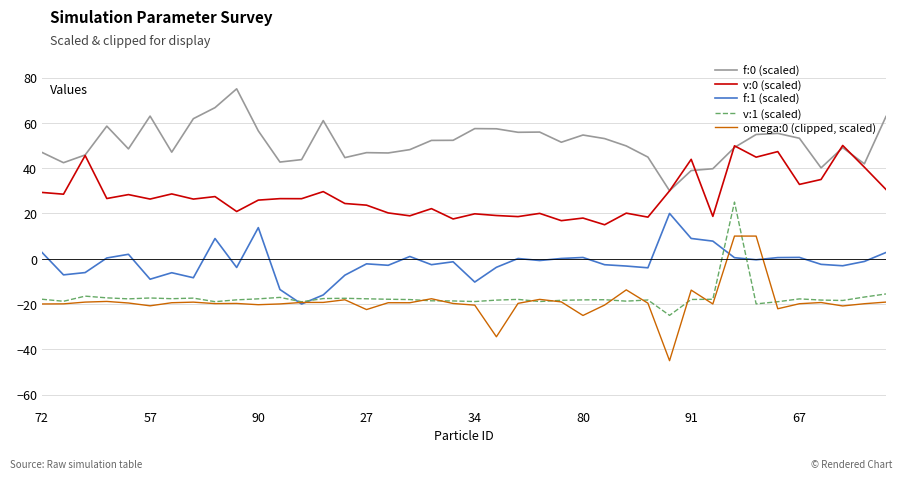

Rank the series by their maximum value, from highest to lowest.

f:0 (scaled), v:0 (scaled), v:1 (scaled), f:1 (scaled), omega:0 (clipped, scaled)